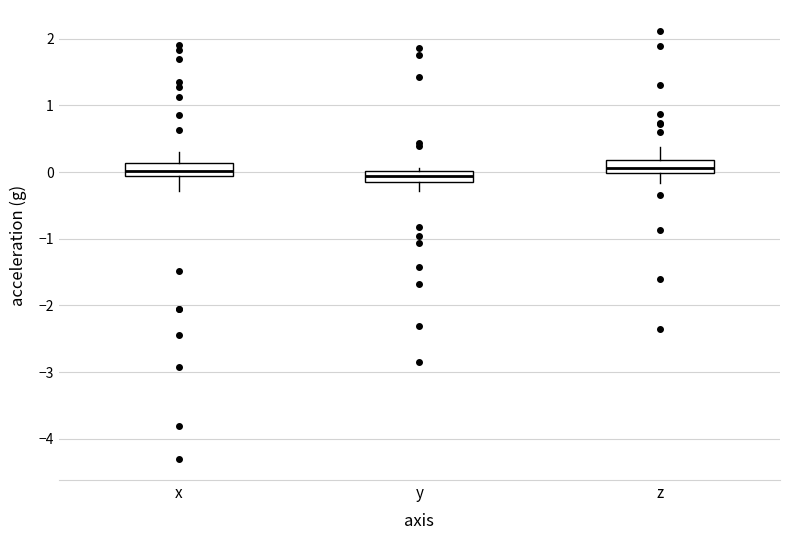

Reading left to right, transcribe this box plot: for each box, give where its median line is, the range the box spans, and where its two whiskers end, as read against the y-axis. The values are not printed on the chart, so give them approximately, as read against the axis.

x: median 0.0, box -0.1 to 0.1, whiskers -0.3 to 0.3
y: median -0.1 (inside the box), box -0.1 to 0.0, whiskers -0.3 to 0.1
z: median 0.1, box 0.0 to 0.2, whiskers -0.2 to 0.4